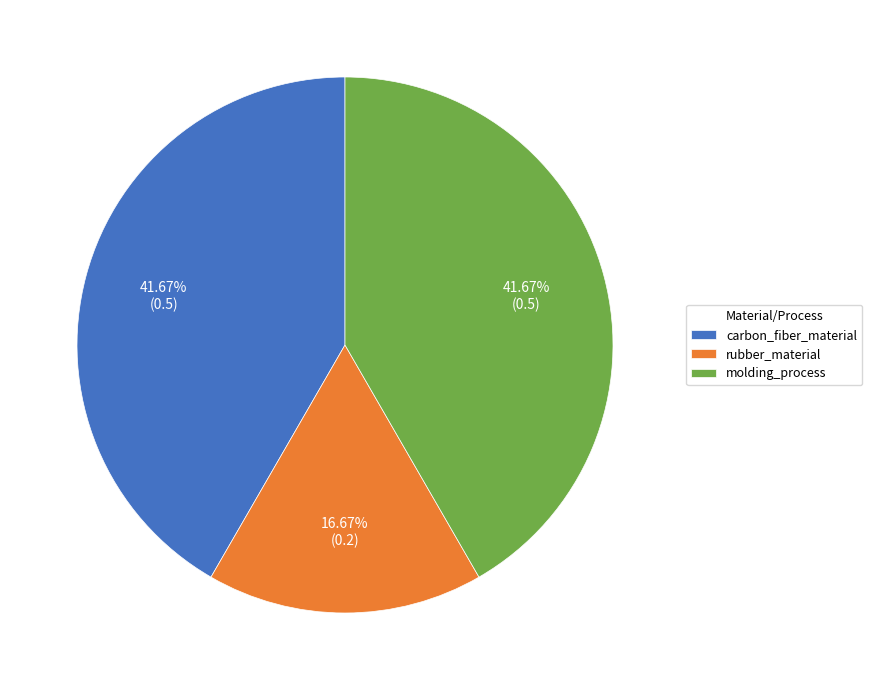

Does any single category account for the majority?

No